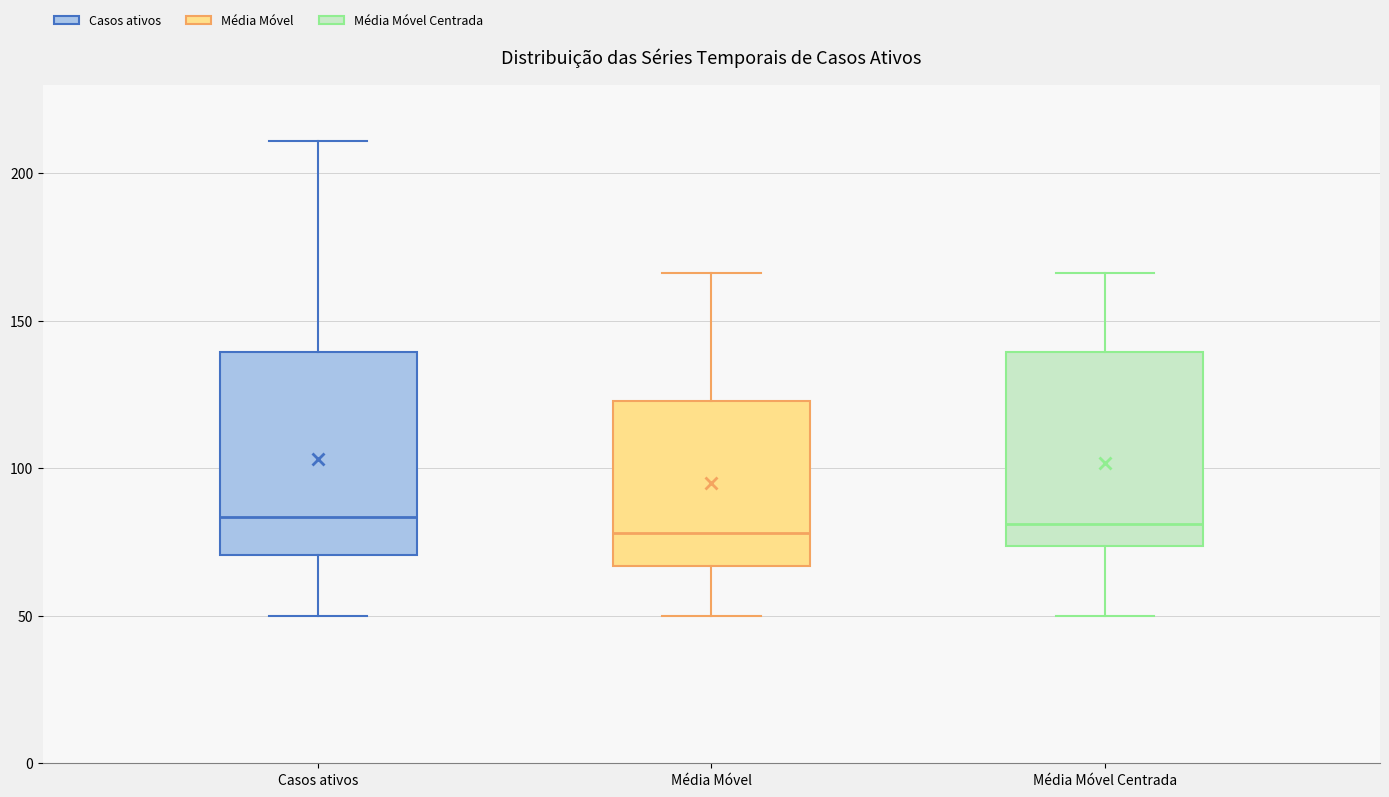

Where is the lower edge of the box for Média Móvel on the y-axis? The values are not printed on the chart, so give them approximately, as read against the axis.

65